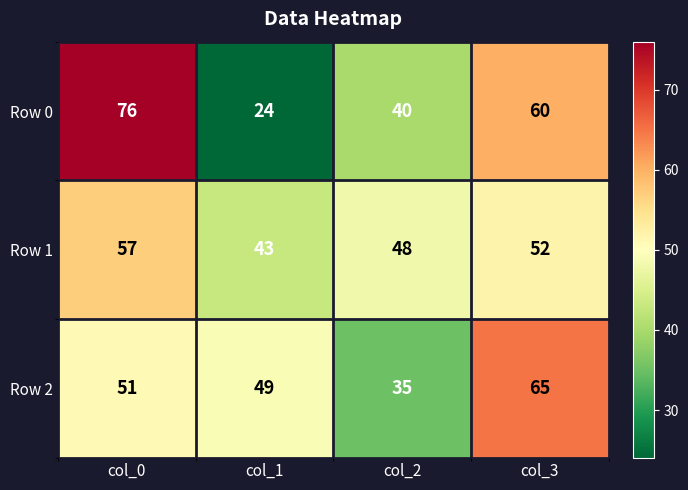

What is the total value across all series at col_1?

116